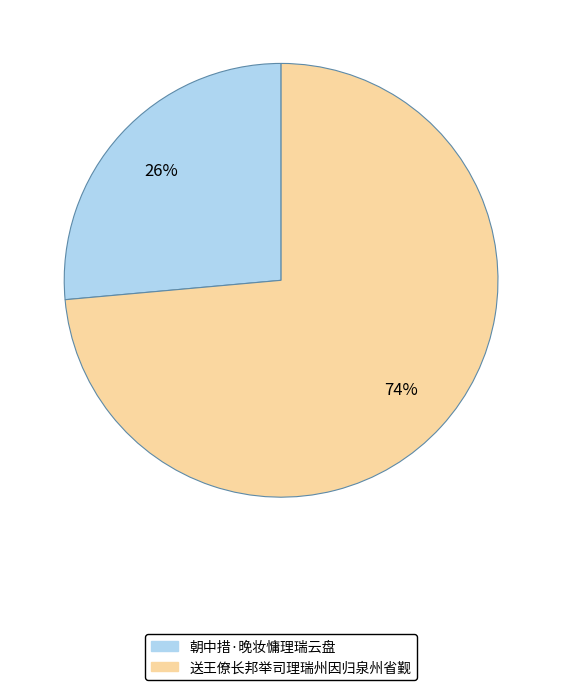

The 送王僚长邦举司理瑞州因归泉州省觐 slice represents 74% of the pie. True or false?

True